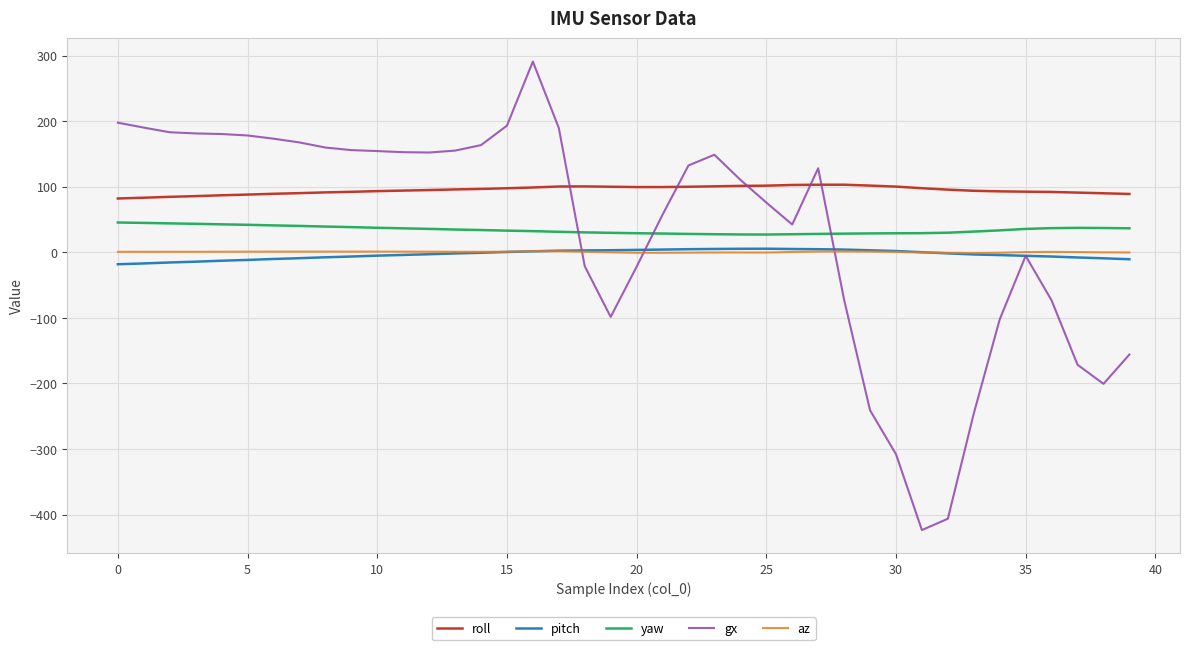

True or false: yaw and roll intersect in this chart.

False